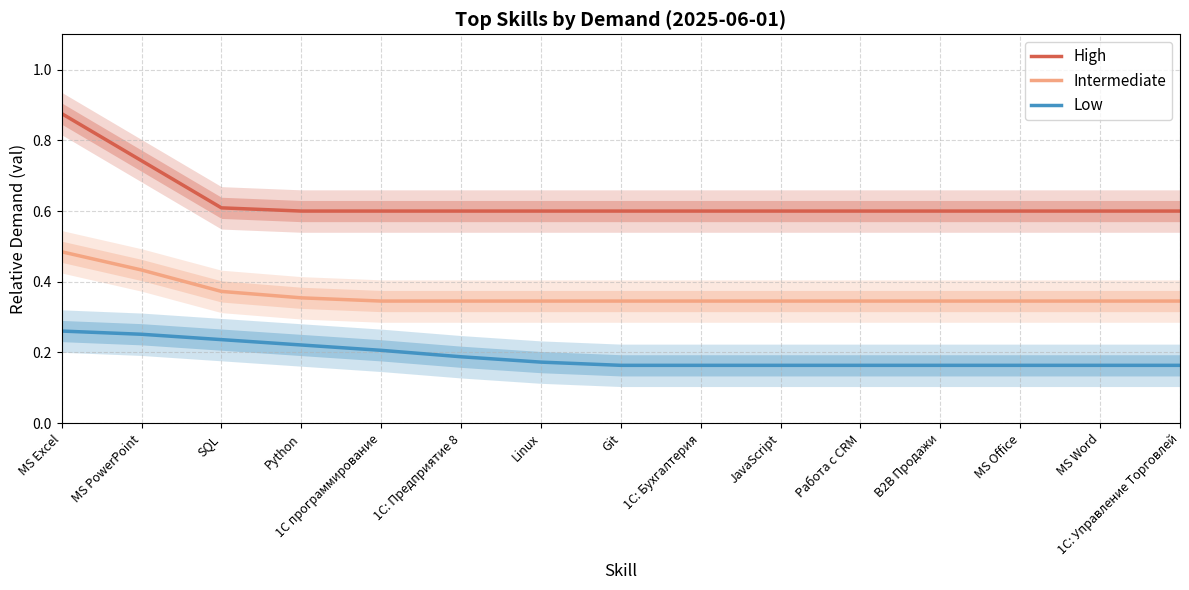

Which series has the widest spread of values?

High